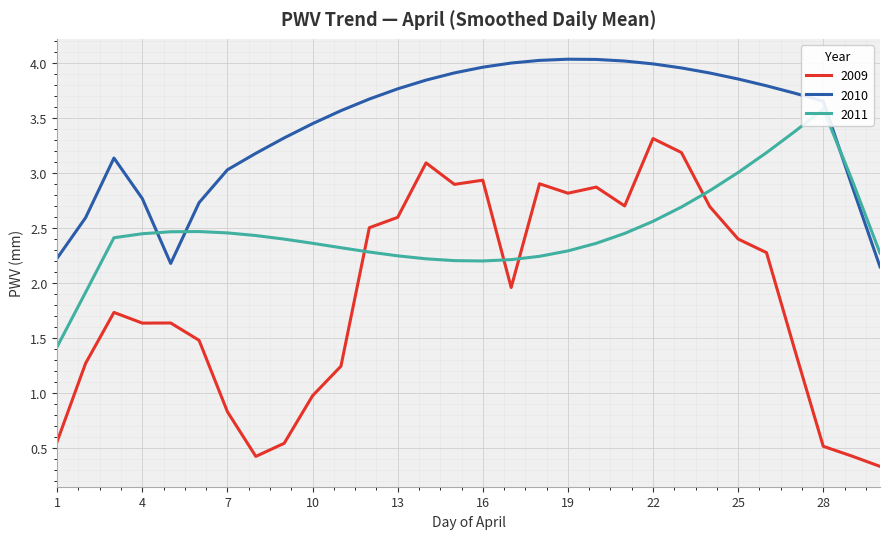

True or false: 2010 and 2009 intersect in this chart.

False